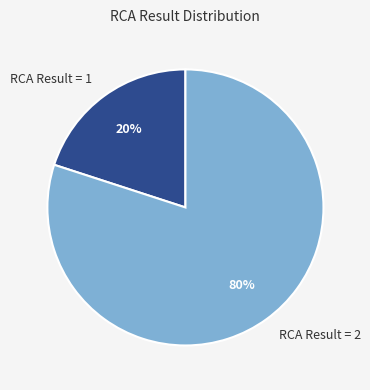

Which category has the biggest portion of the pie?

RCA Result = 2